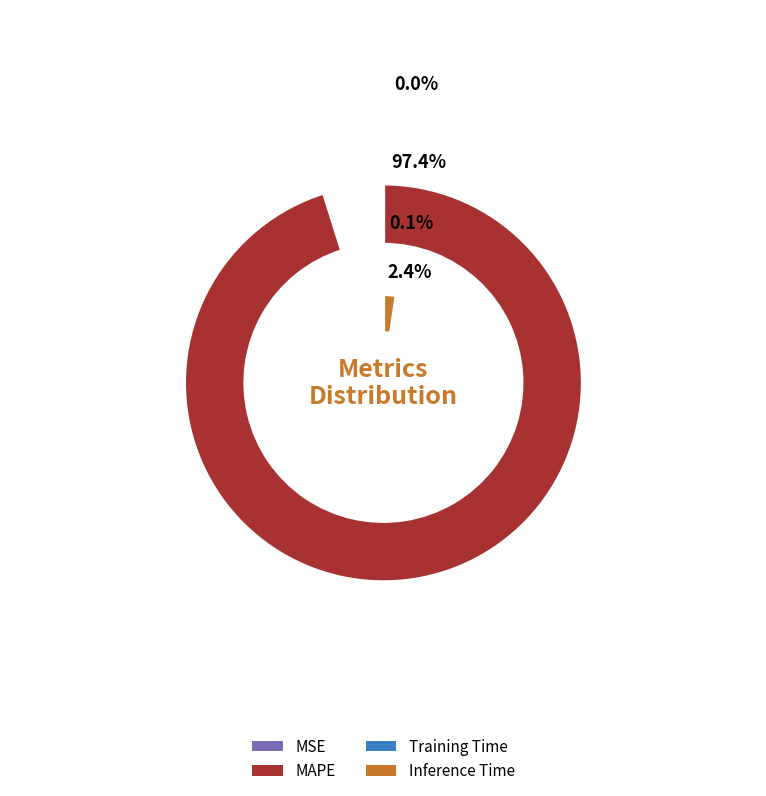

What percentage do MSE and MAPE together represent?

97.4%